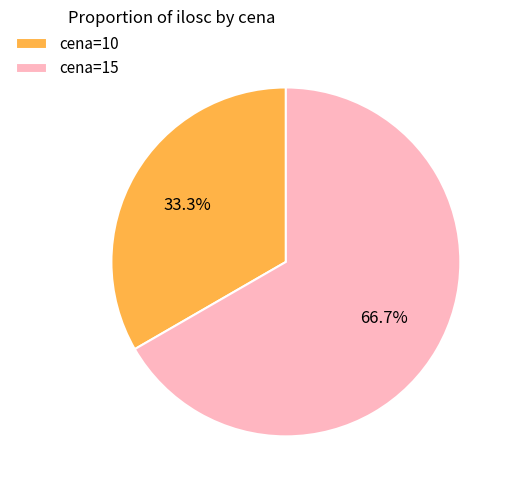

Between cena=15 and cena=10, which is larger?

cena=15